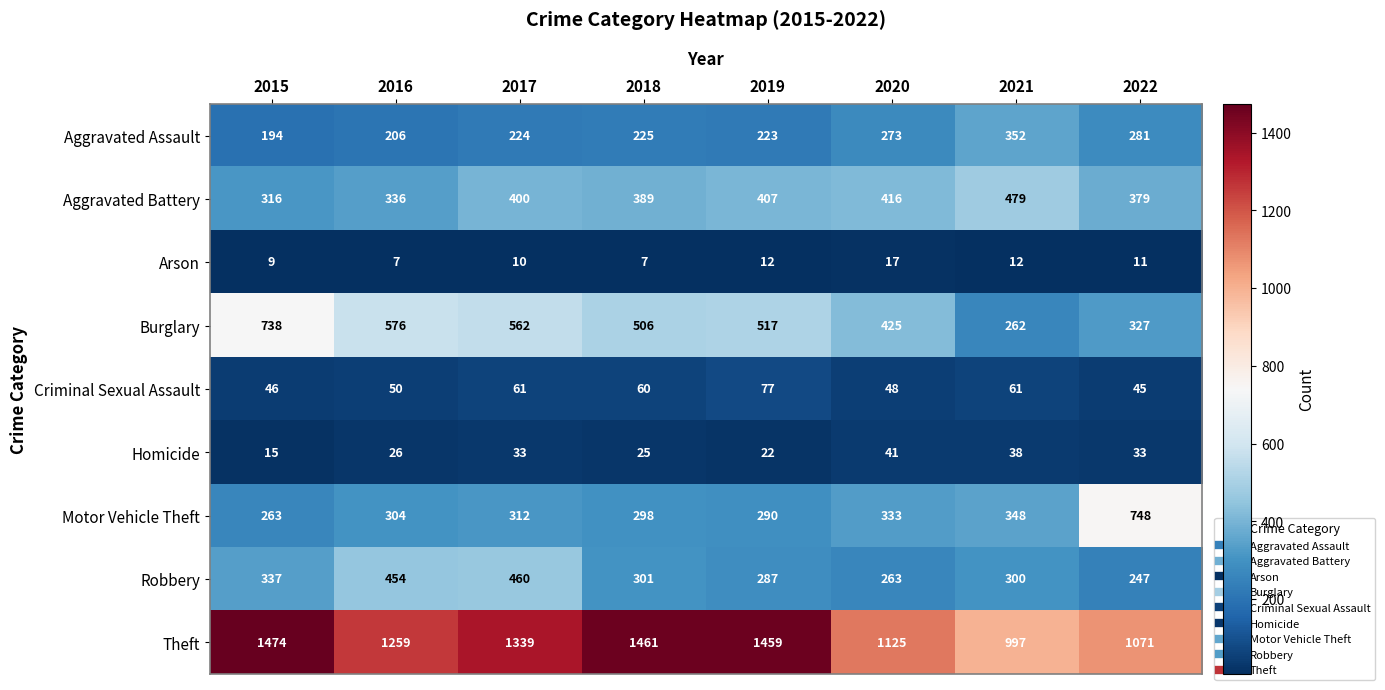

What is the greatest value displayed?

1474